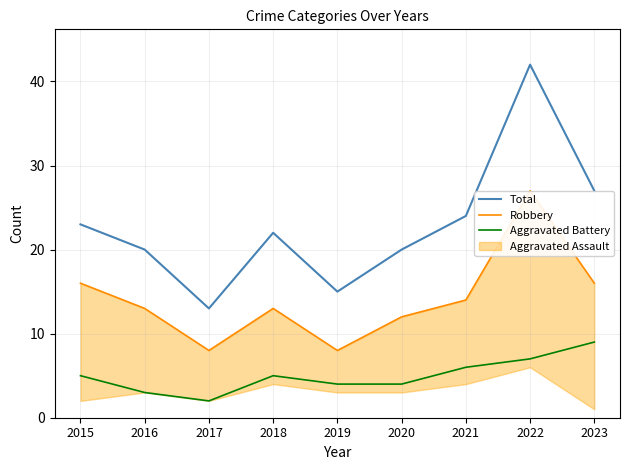

Does the chart display data point markers on the line(s)?

No